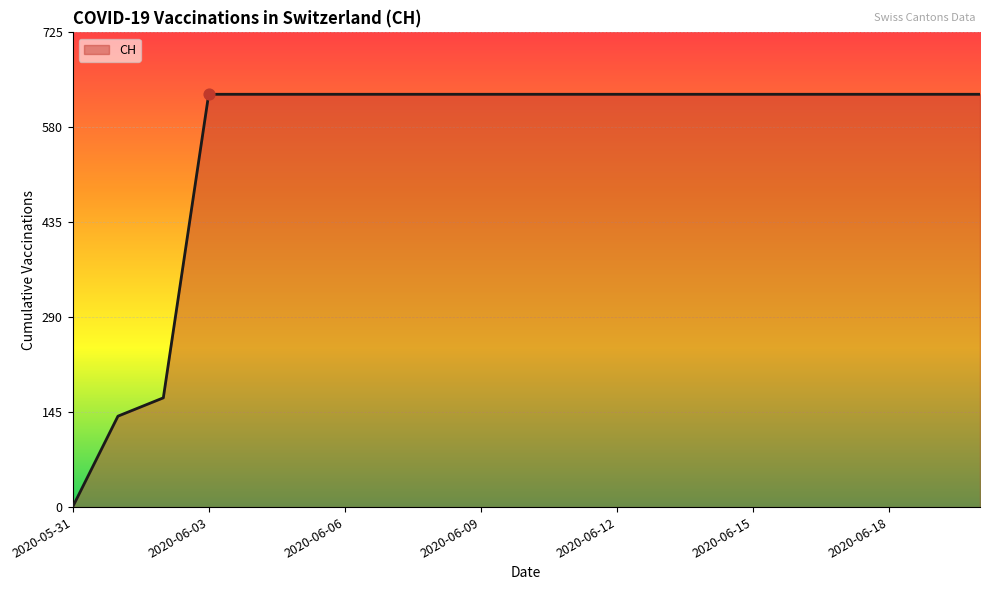

What is the difference between the maximum and minimum values?

631